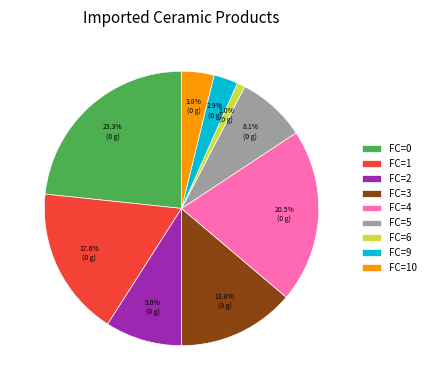

Rank the categories by value from highest to lowest.

FC=0, FC=4, FC=1, FC=3, FC=2, FC=5, FC=10, FC=9, FC=6